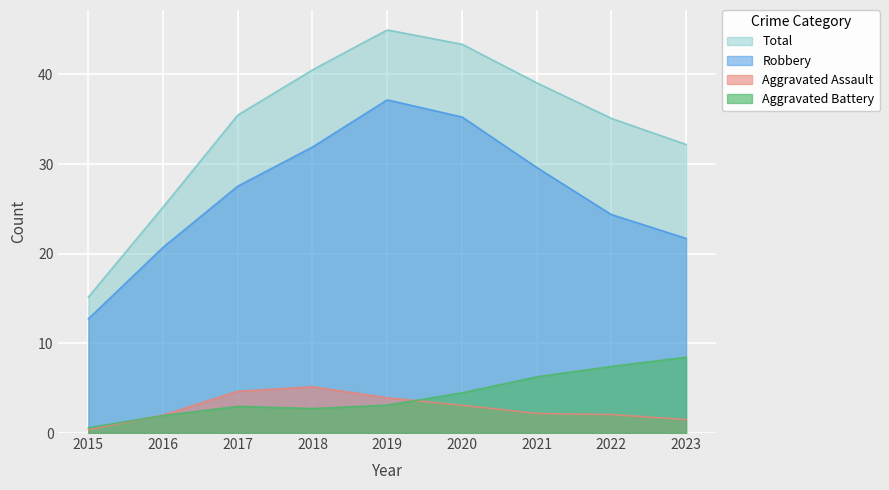

How many distinct data groups are displayed?

4